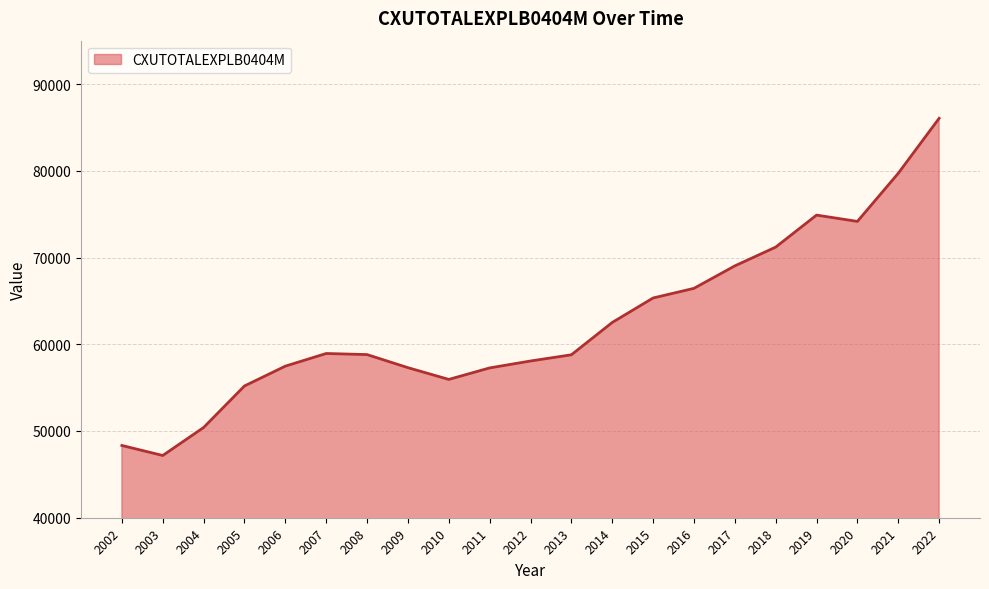

What is the greatest value displayed?

86049